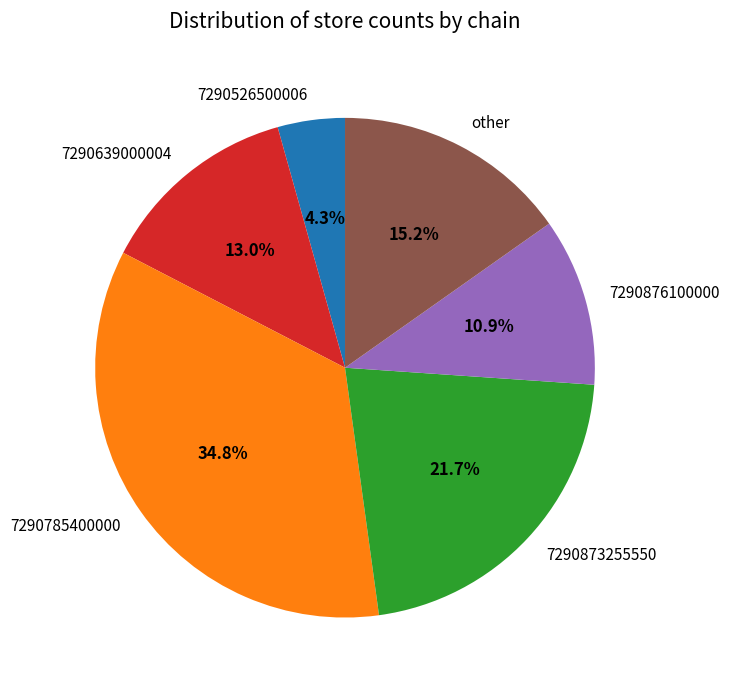

Between other and 7290639000004, which is larger?

other